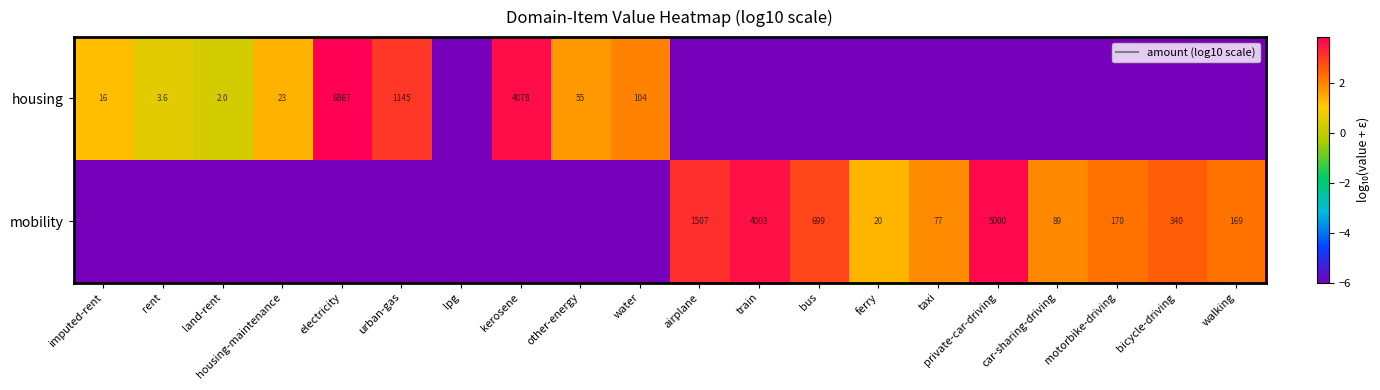

Is the value of housing at taxi greater than the value of mobility at other-energy?

No